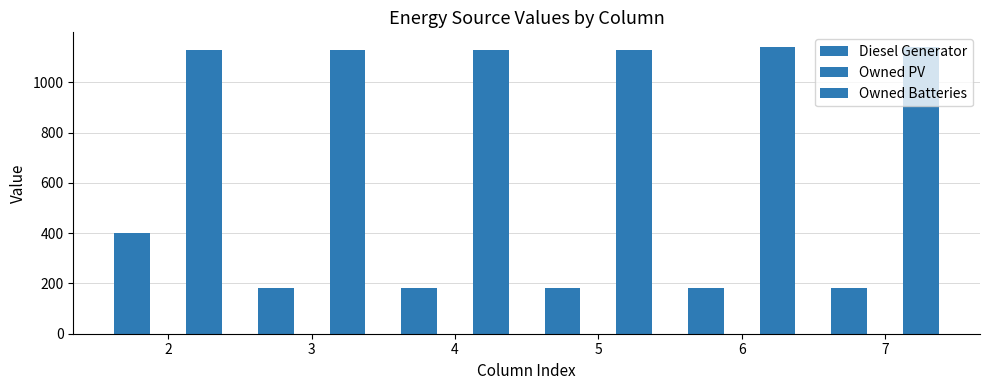

Are the bars grouped side by side (vs. stacked)?

Yes